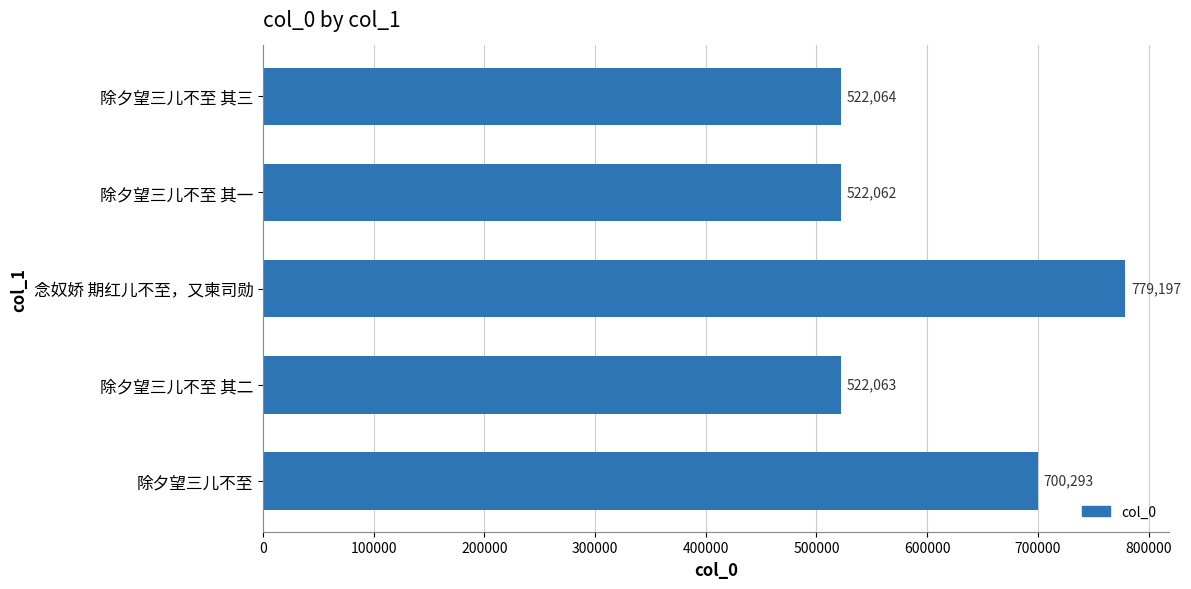

The chart shows a value of 153556 at 除夕望三儿不至. True or false?

False